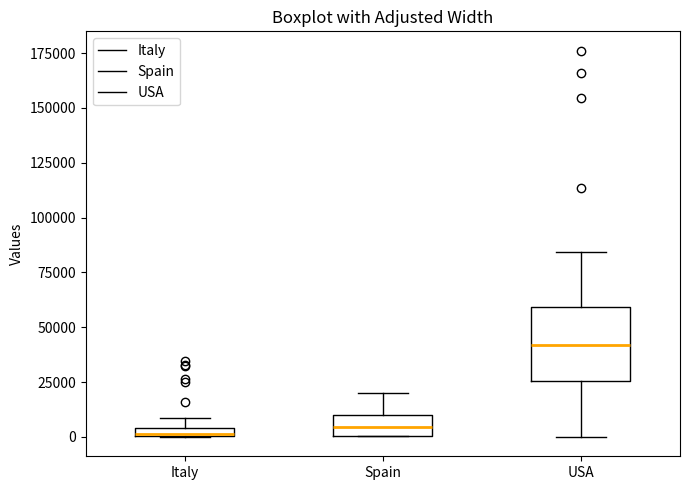

Comparing the boxes themselves (not the whiskers), which one is the tallest?

USA